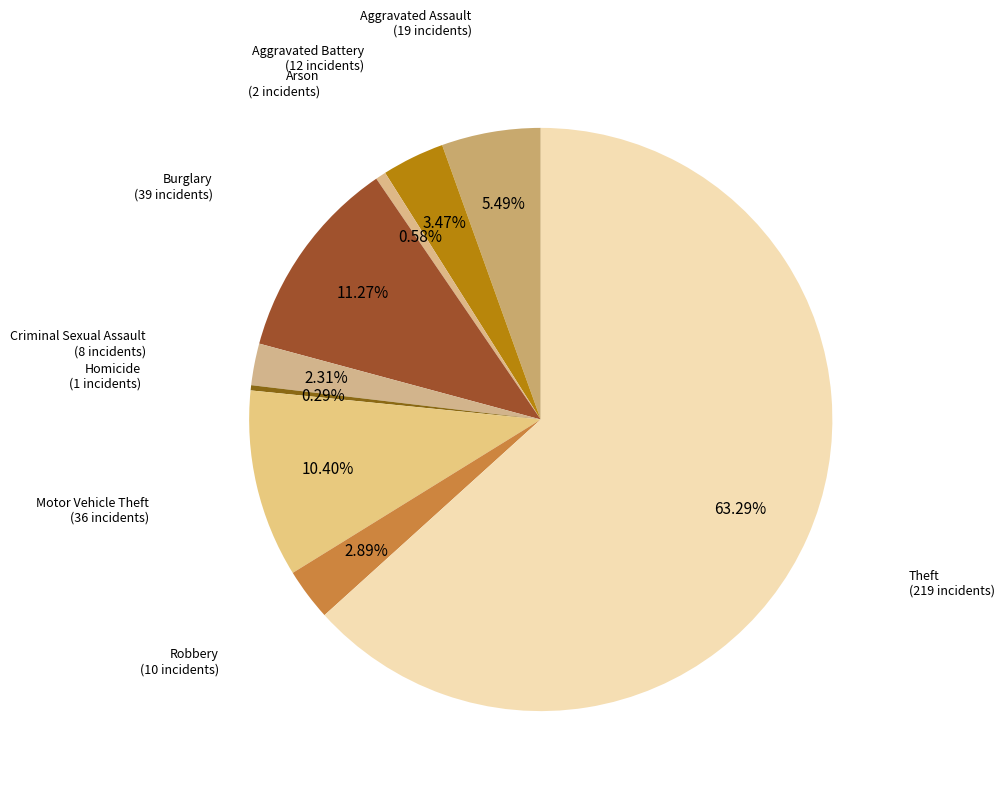

Is there a majority slice in this chart?

Yes